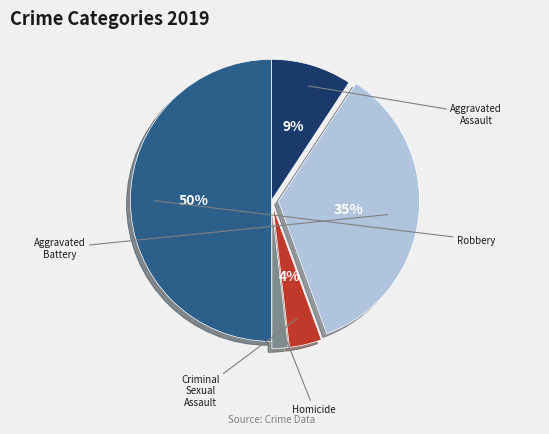

To the nearest percent, what is the difference between the largest and smallest slice percentages?

48%